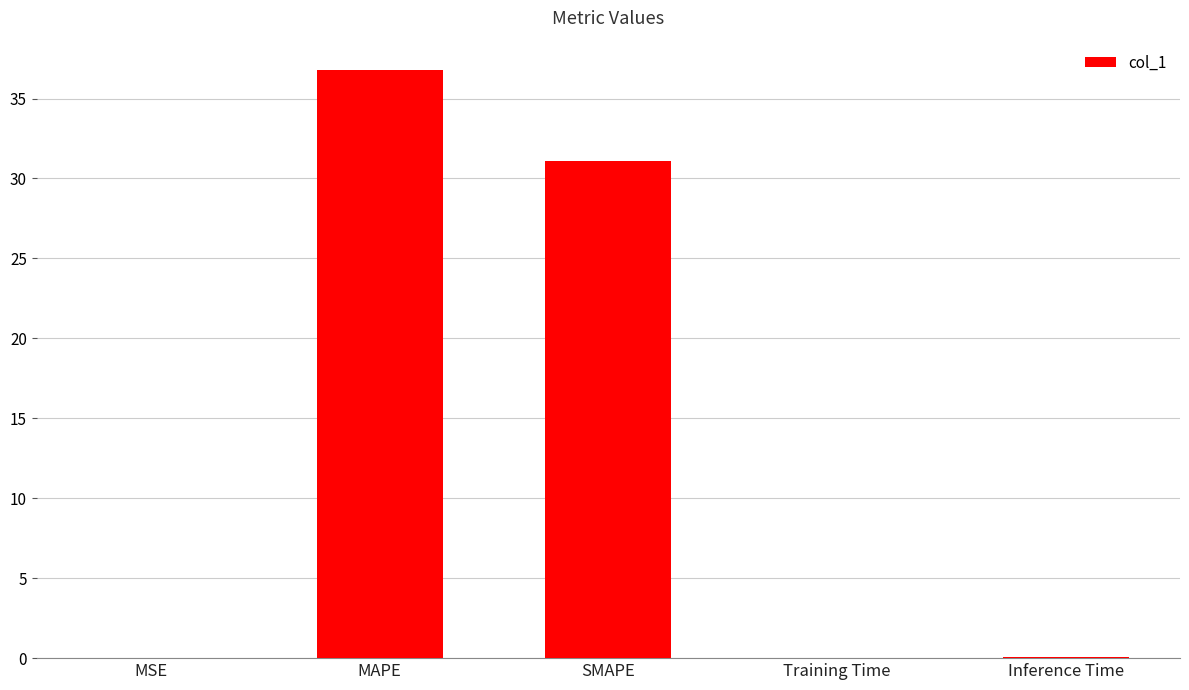

What is the sum of all values?

67.9